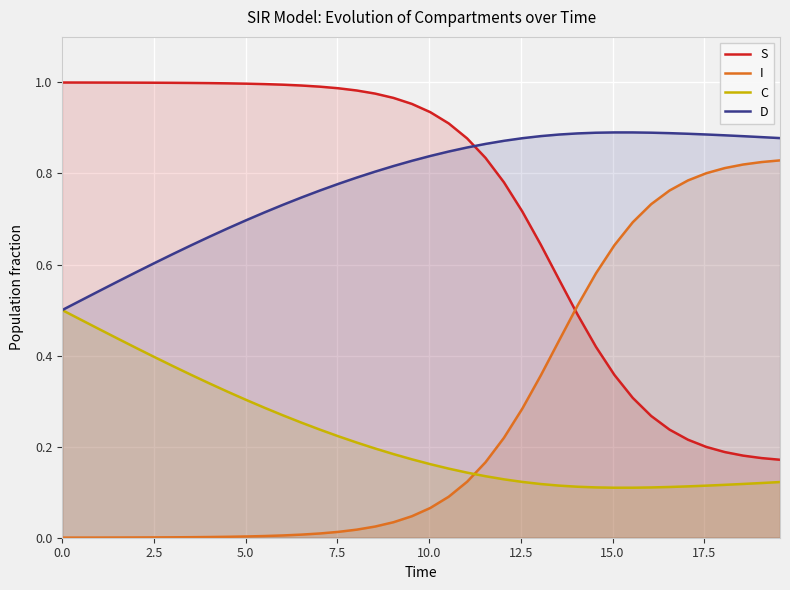

List the series in order of their peak value, lowest first.

C, I, D, S